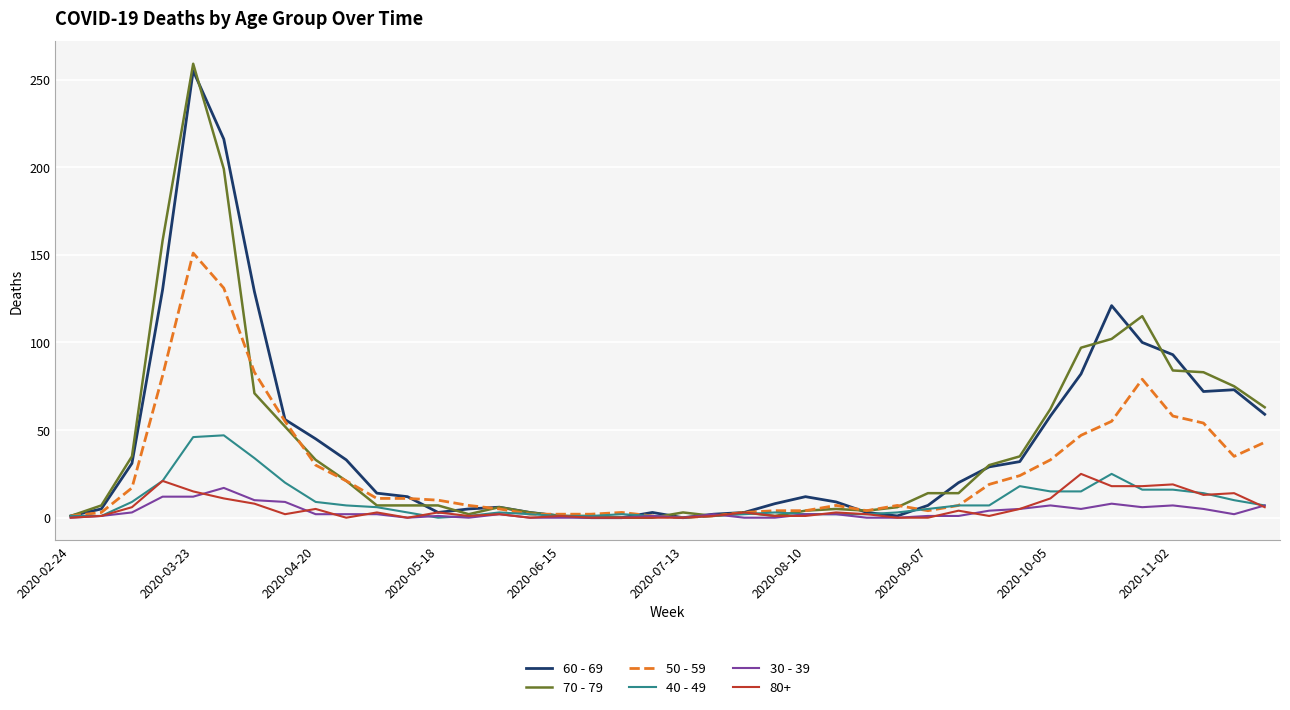

At how many categories does at least one series exceed 88?

8